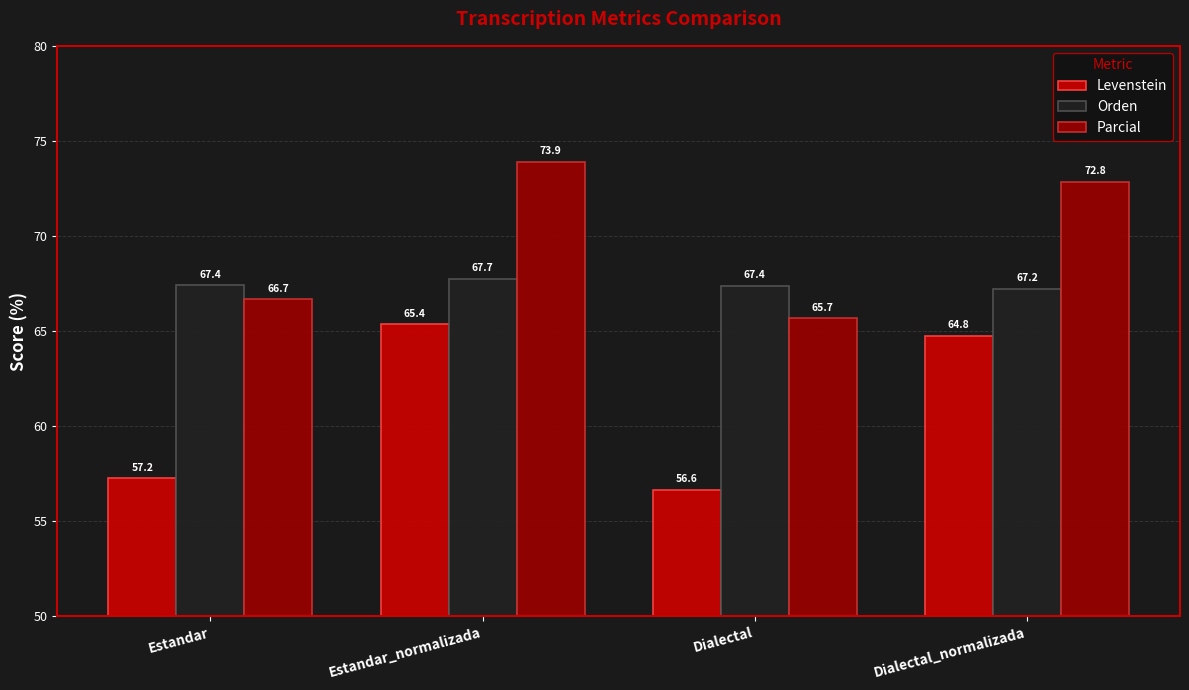

At which category is the sum across all series the highest?

Estandar_normalizada